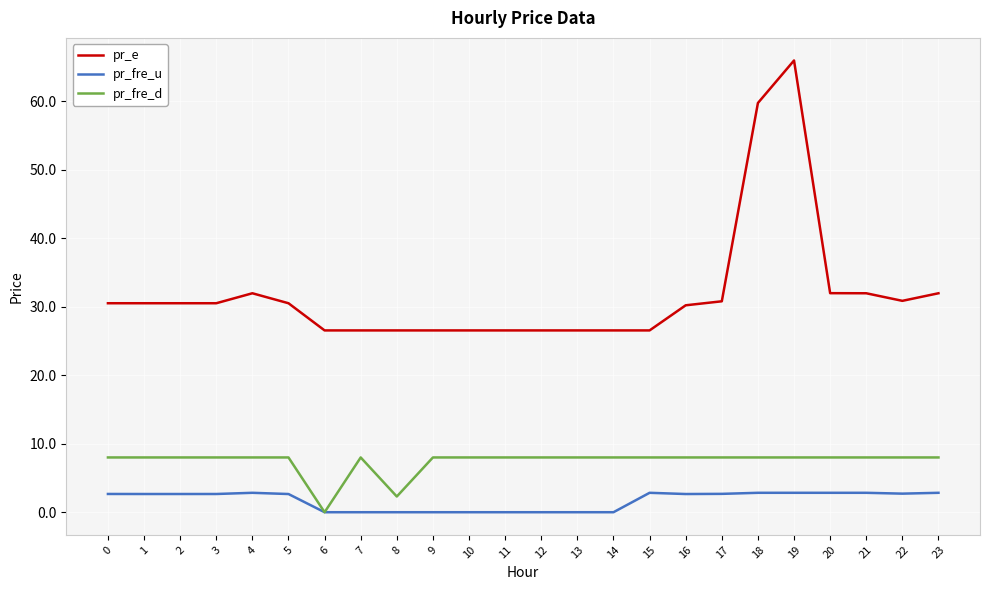

Is it true that pr_fre_d equals 3.7 at 12?

False